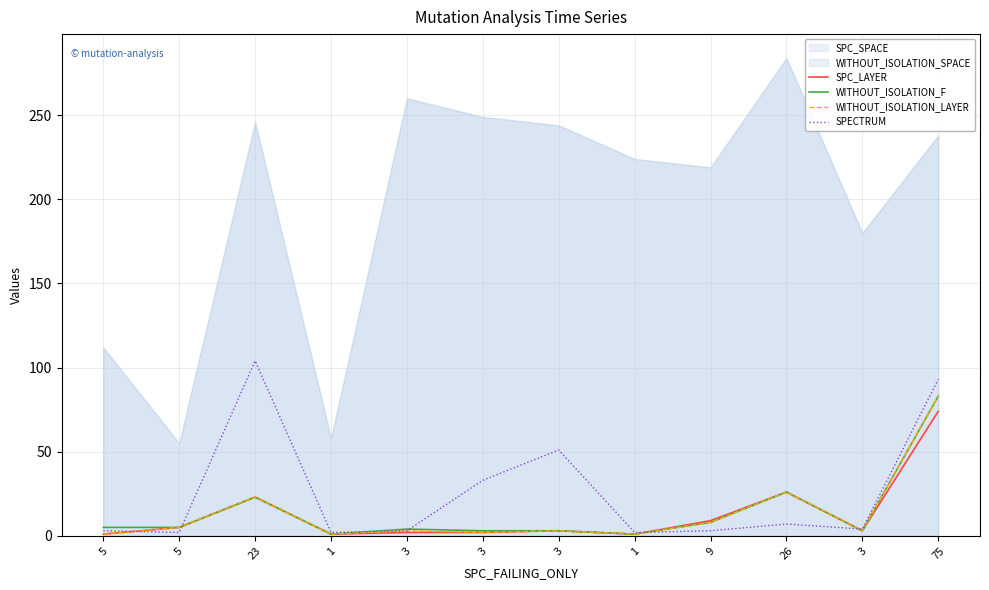

What is the difference between the SPC_LAYER values at 1 and 3?

2